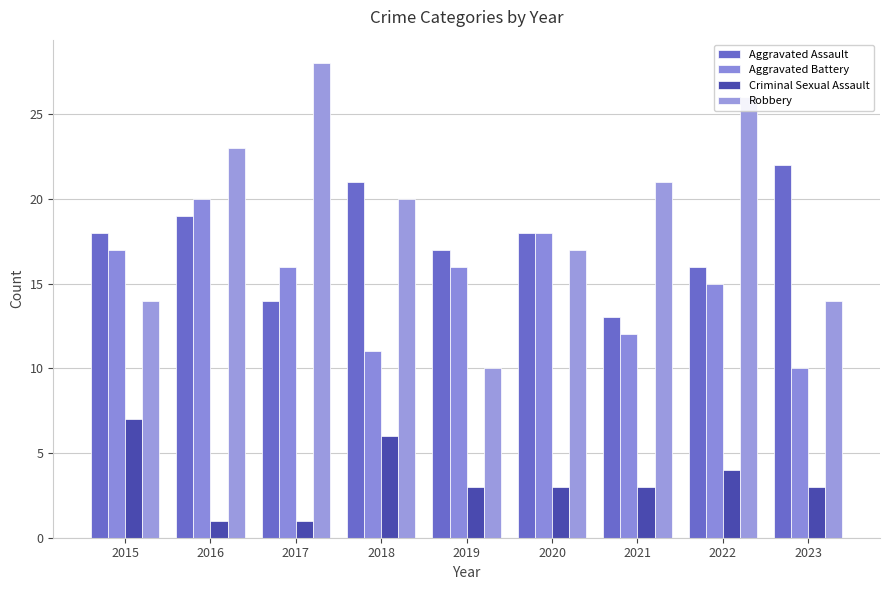

Which series changed the most between 2019 and 2022?

Robbery